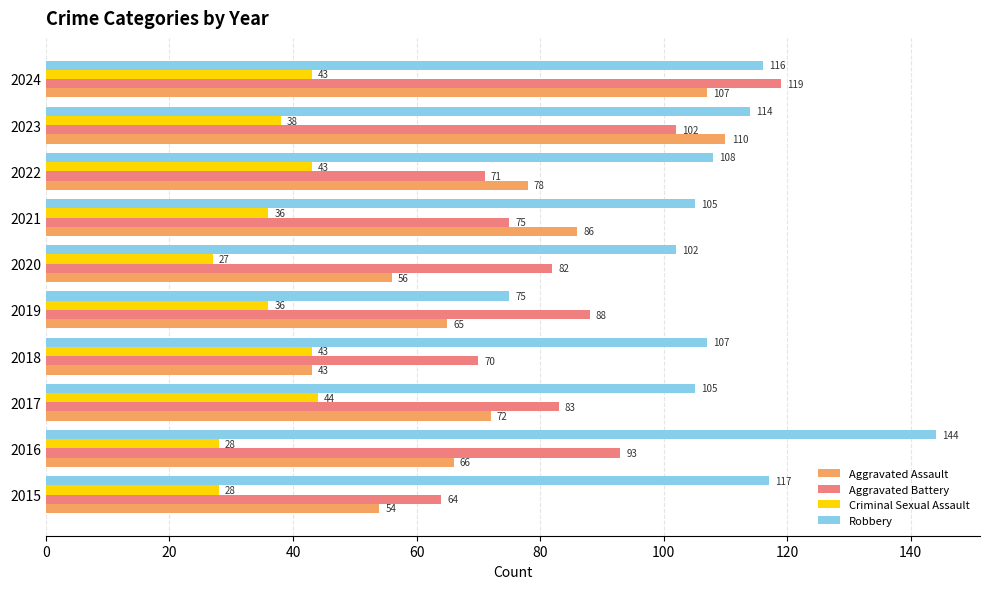

What is the spread (max minus min) of values at 2018?

64